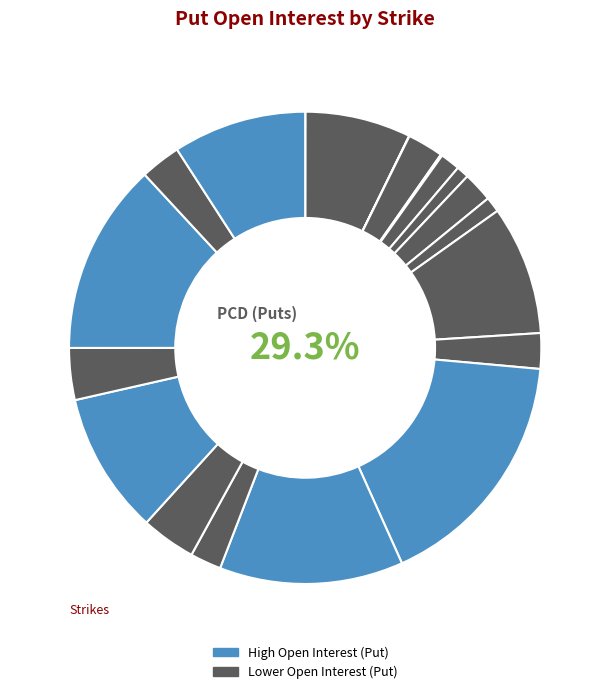

True or false: 17.5 accounts for 0% of the total.

True